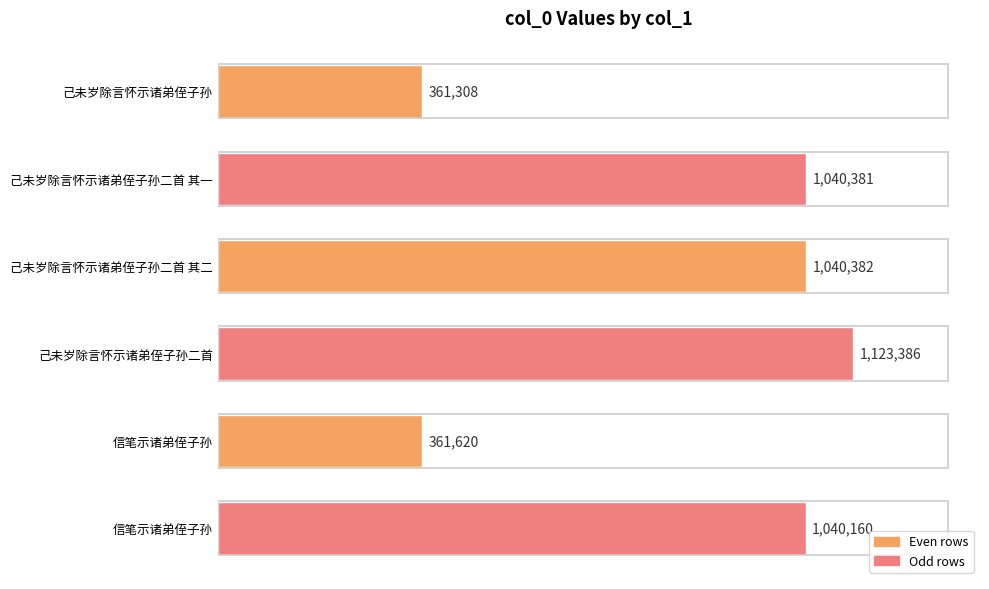

Are the bars horizontal?

Yes